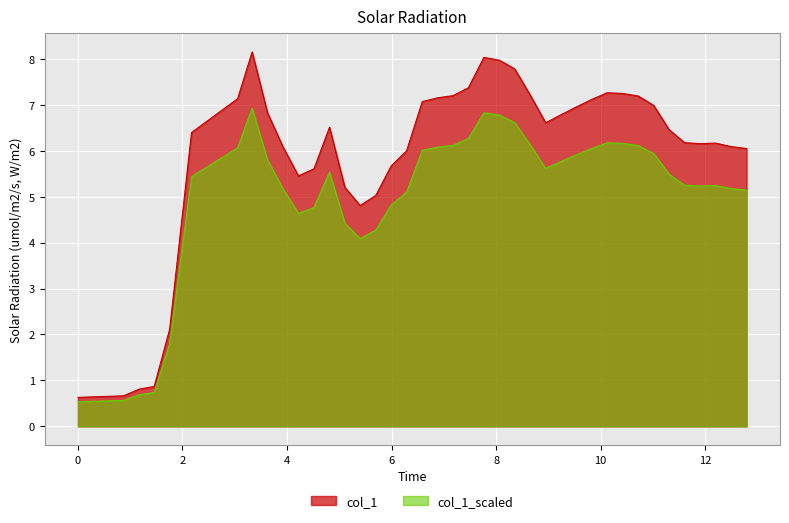

What is the difference between the maximum and minimum values in the col_1 series?

7.5